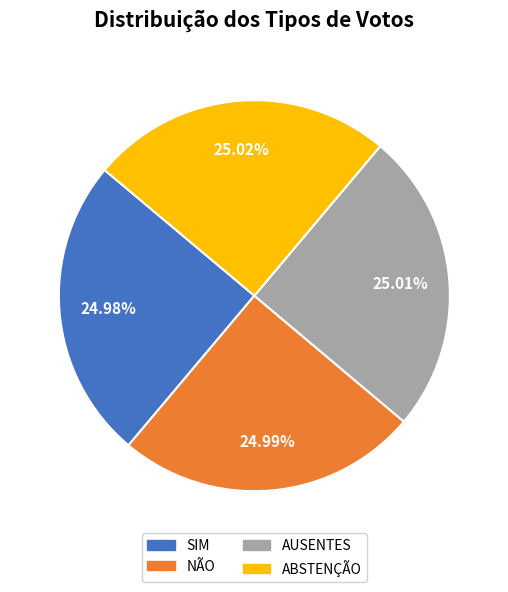

Count the number of slices in the pie.

4